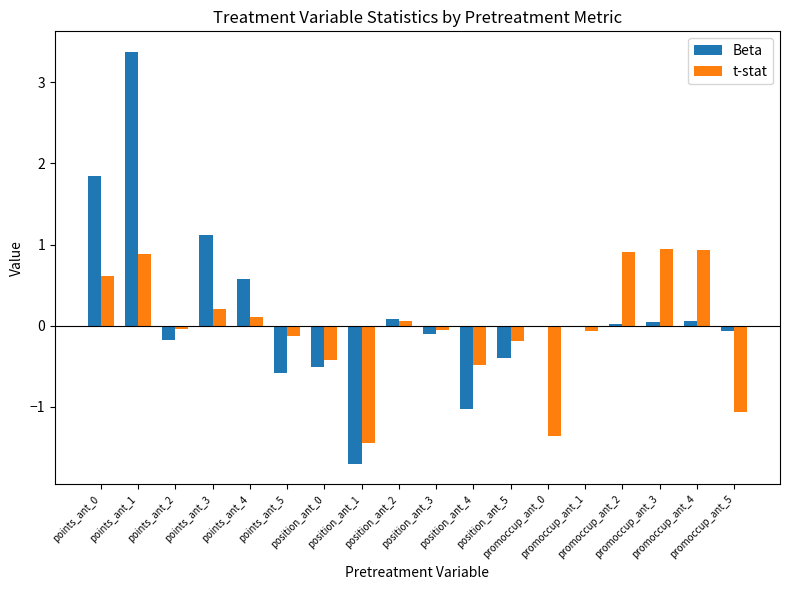

What is the sum of all t-stat values?

-0.6